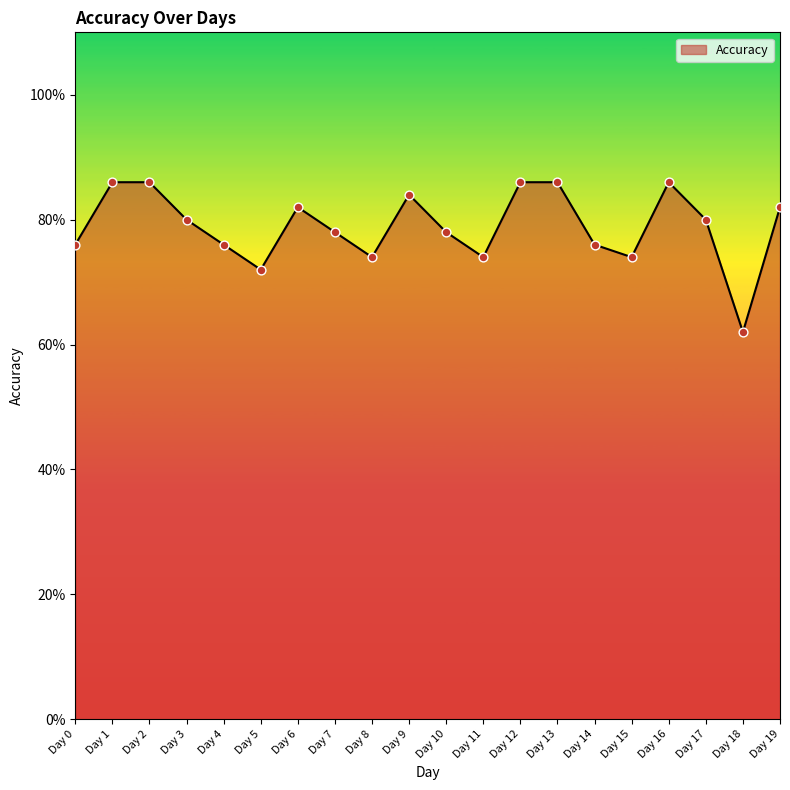

What is the change in value from Day 12 to Day 15?

-0.1